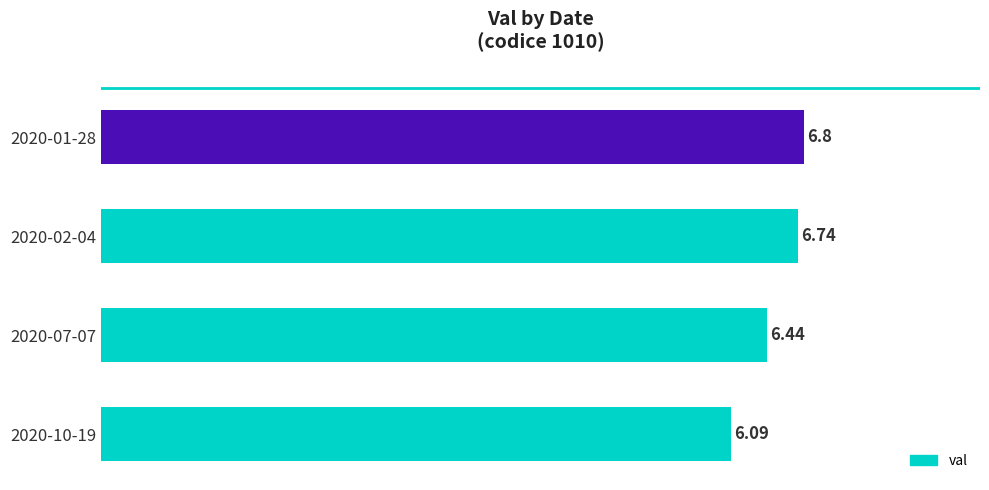

What is the change in value from 2020-01-28 to 2020-10-19?

-0.7